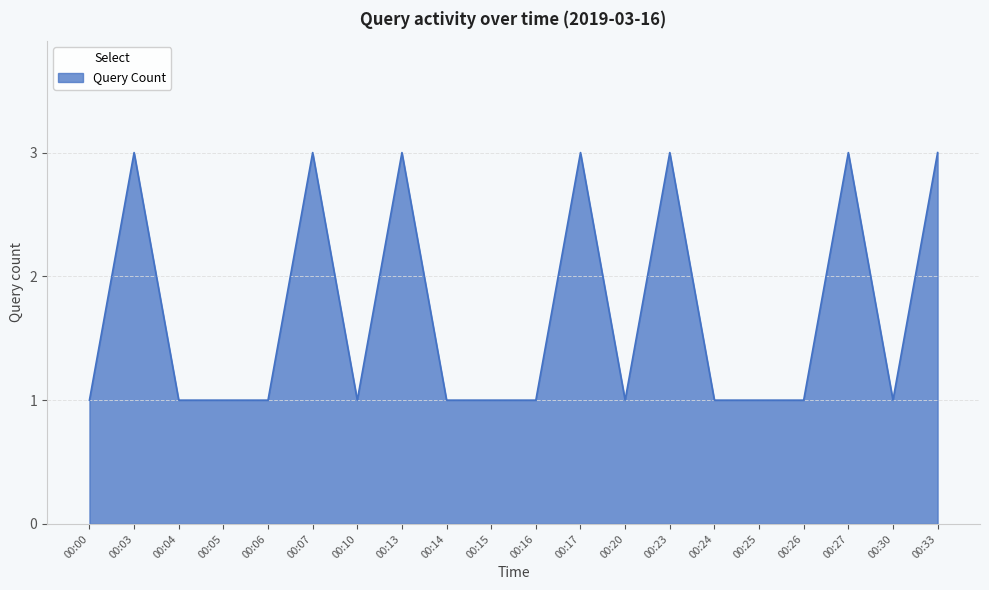

Count the number of categories in the chart.

20